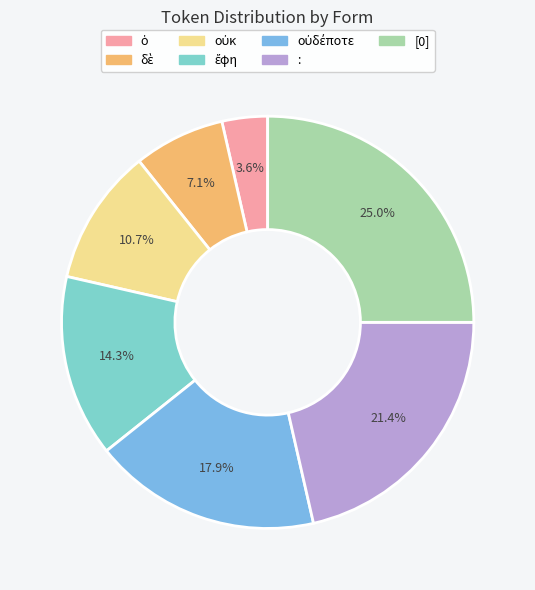

How many segments does this pie chart have?

7